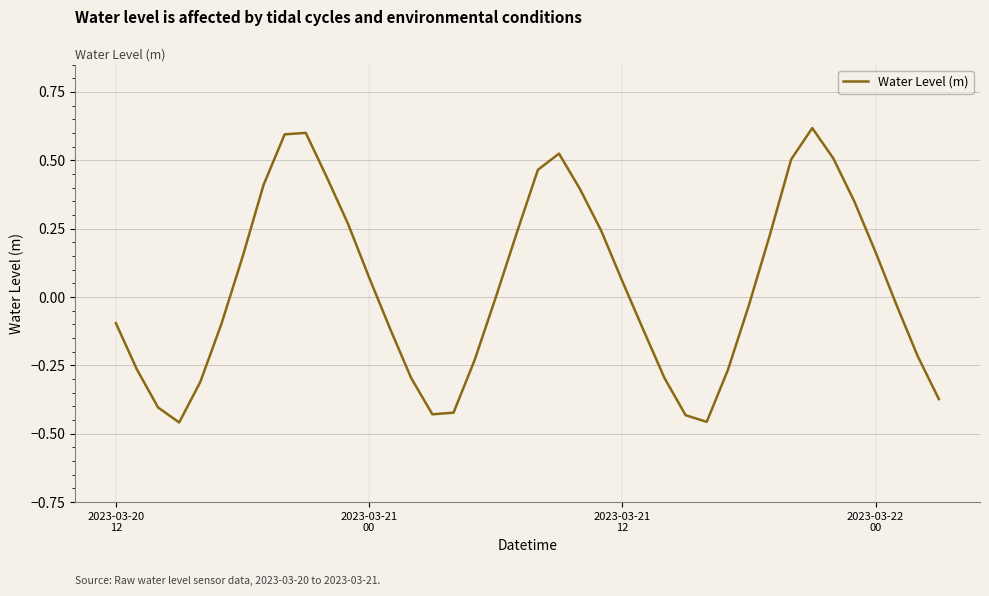

Is this an area chart (filled region under the line)?

No